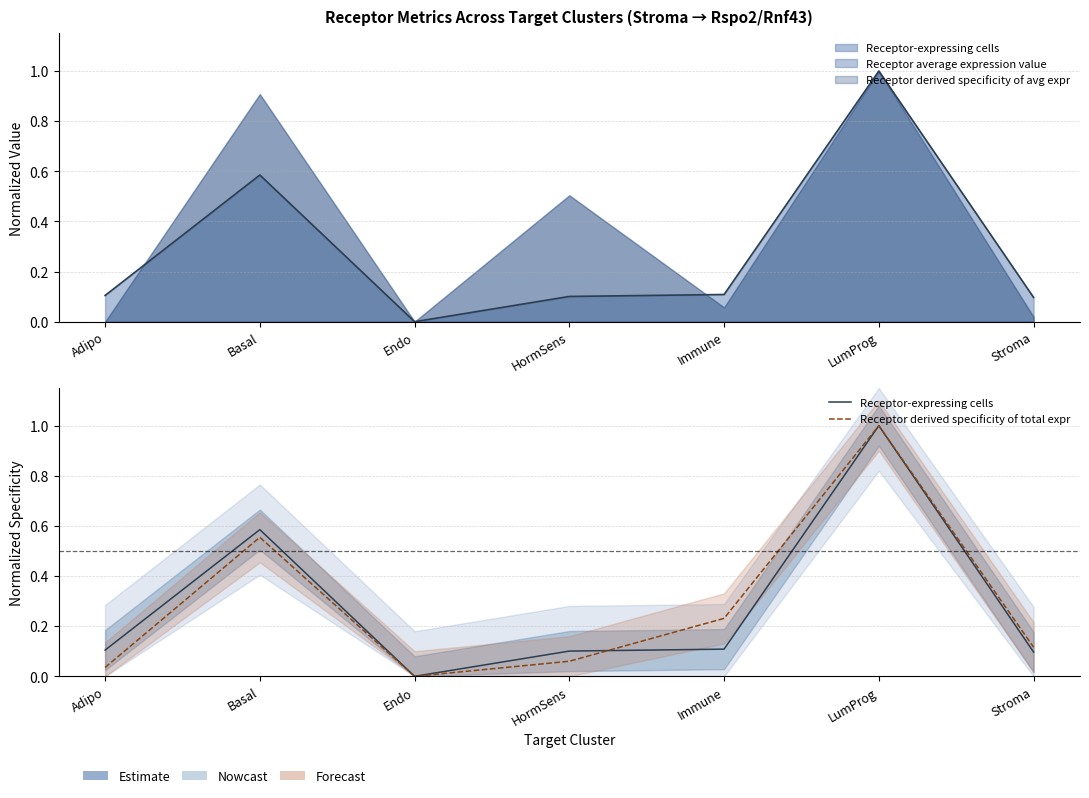

Reading left to right, transcribe all the data shown in this chart.

Receptor-expressing cells: Adipo=0.1	Basal=0.6	Endo=0.0	HormSens=0.1	Immune=0.1	LumProg=1.0	Stroma=0.1
Receptor derived specificity of total expr: Adipo=0.0	Basal=0.6	Endo=0.0	HormSens=0.1	Immune=0.2	LumProg=1.0	Stroma=0.1